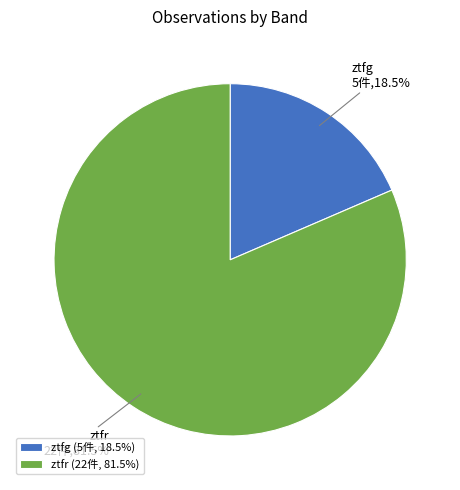

Which has a higher value, ztfg or ztfr?

ztfr